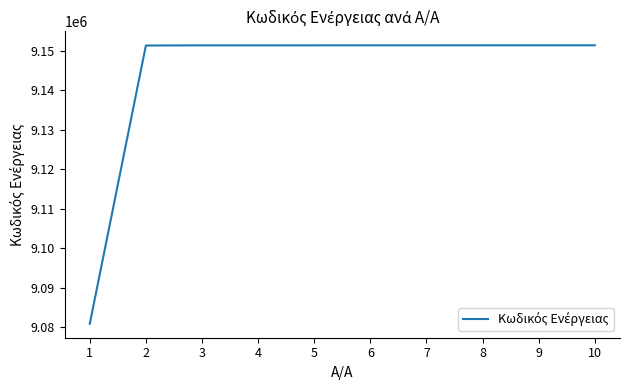

The chart shows a value of 9151340 at 7. True or false?

True